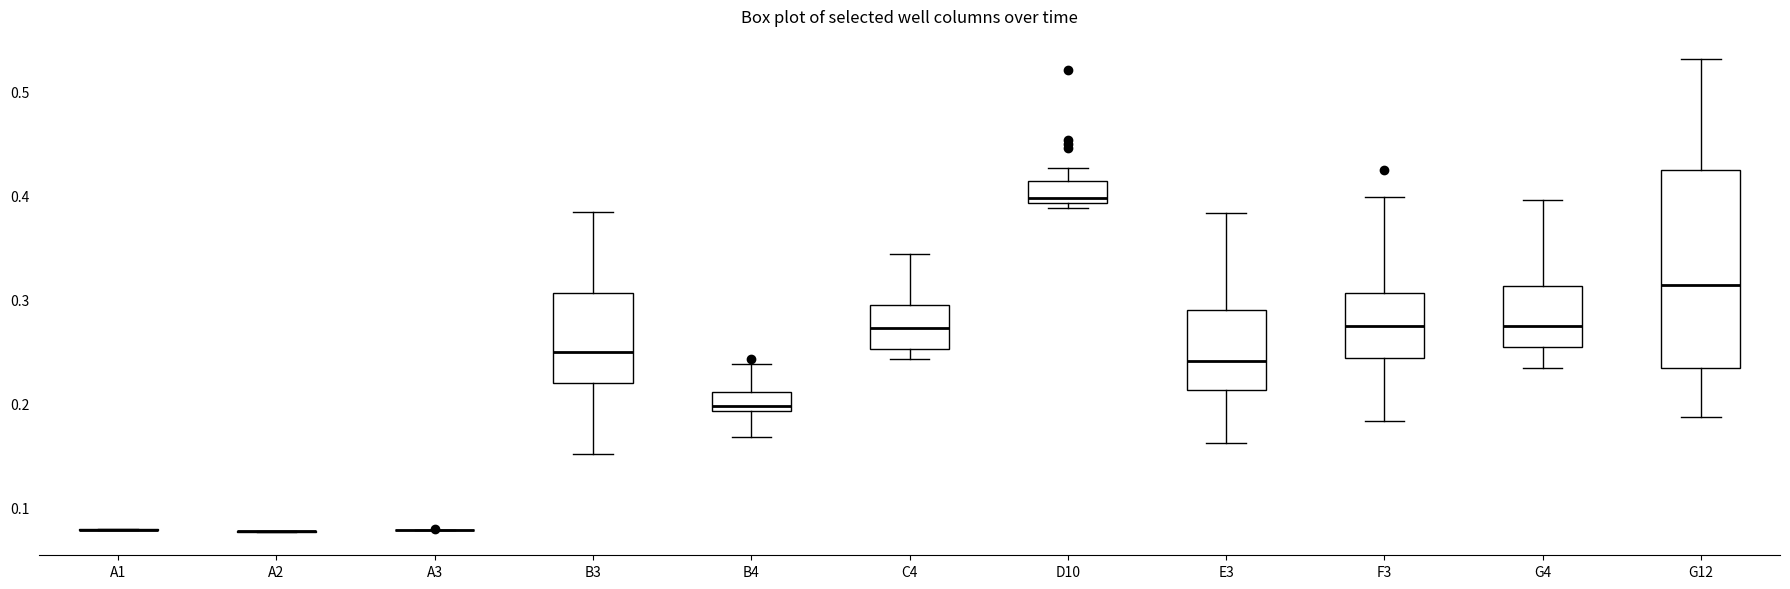

Reading left to right, transcribe this box plot: for each box, give where its median line is, the range the box spans, and where its two whiskers end, as read against the y-axis. The values are not printed on the chart, so give them approximately, as read against the axis.

A1: box collapsed to a line at 0.08, whiskers 0.08 to 0.08
A2: box collapsed to a line at 0.08, whiskers 0.08 to 0.08
A3: box collapsed to a line at 0.08, whiskers 0.08 to 0.08
B3: median 0.25, box 0.22 to 0.31, whiskers 0.15 to 0.38
B4: median 0.20, box 0.19 to 0.21, whiskers 0.17 to 0.24
C4: median 0.27, box 0.25 to 0.30, whiskers 0.24 to 0.34
D10: median 0.40, box 0.39 to 0.41, whiskers 0.39 (just below the box's lower edge) to 0.43
E3: median 0.24, box 0.21 to 0.29, whiskers 0.16 to 0.38
F3: median 0.28, box 0.24 to 0.31, whiskers 0.18 to 0.40
G4: median 0.28, box 0.26 to 0.31, whiskers 0.23 to 0.40
G12: median 0.31, box 0.23 to 0.42, whiskers 0.19 to 0.53